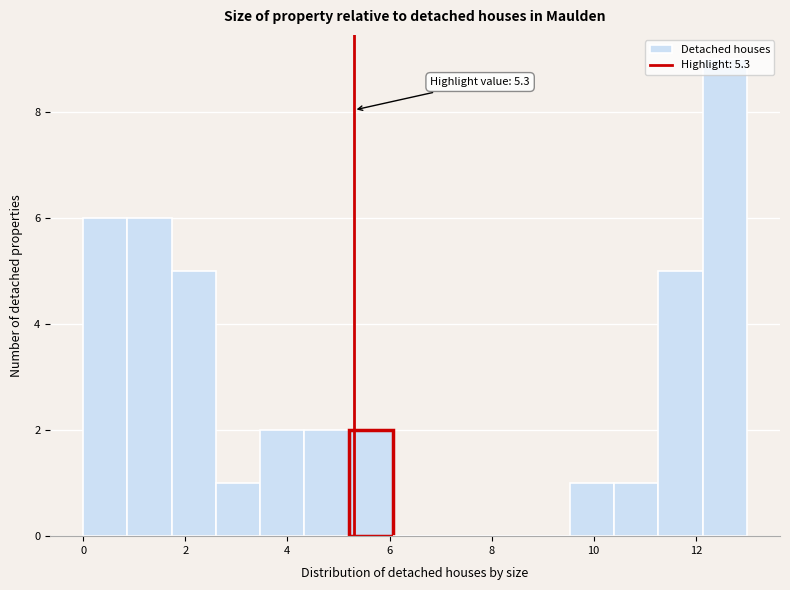

Which range on the x-axis has the tallest bar?

12.2 to 13.0